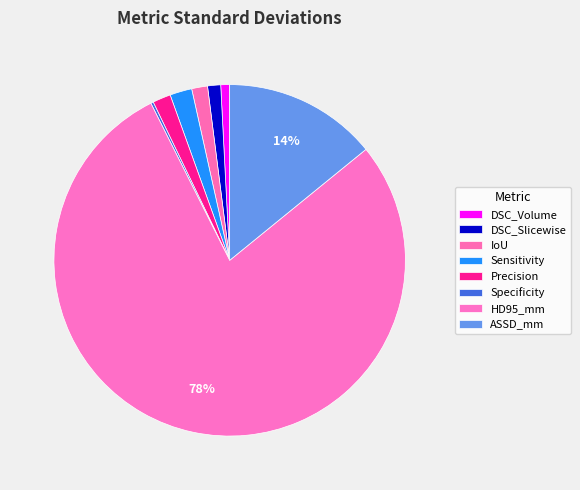

Which slice represents more than half of the pie?

HD95_mm